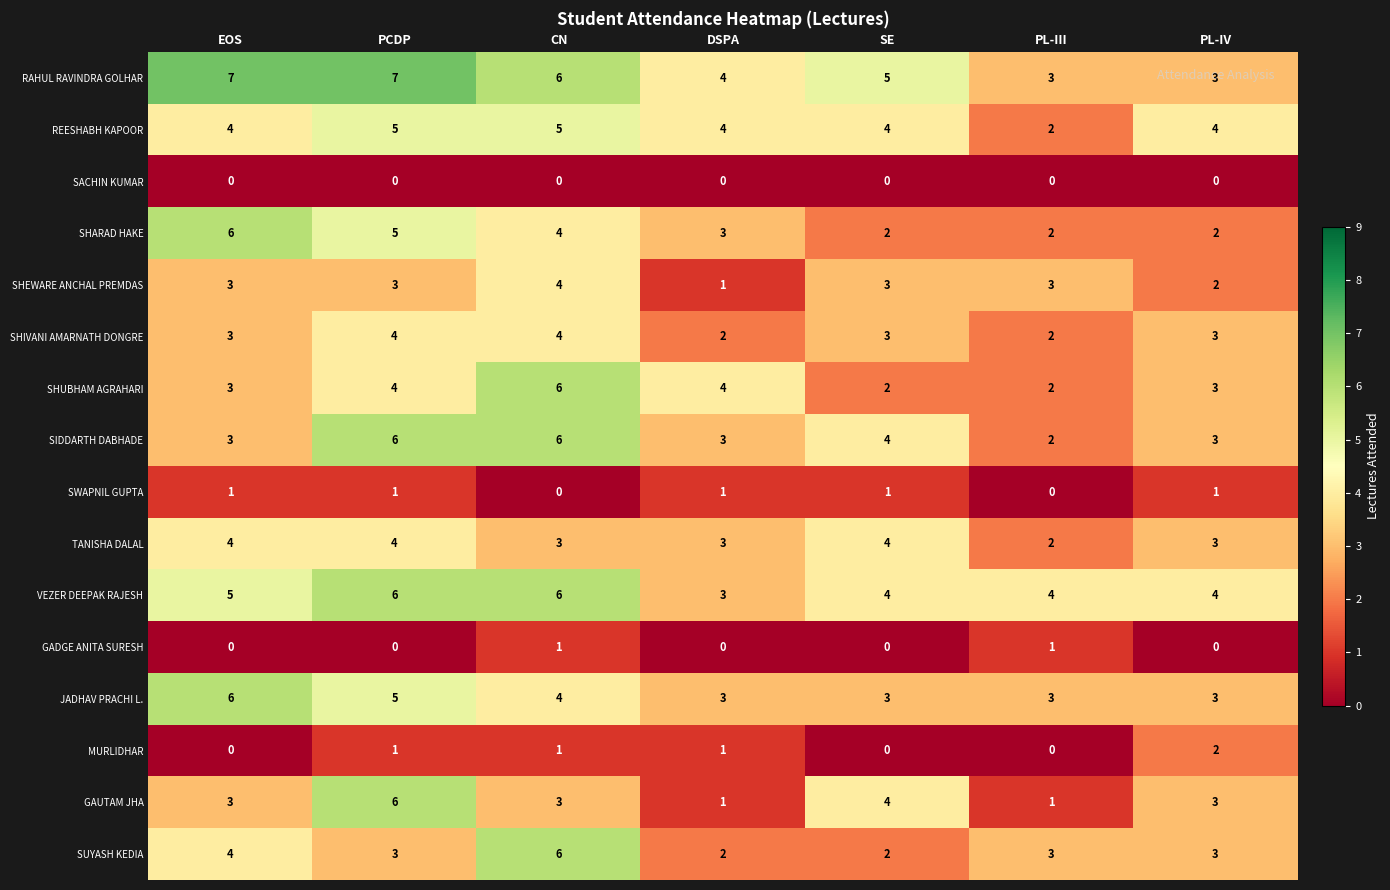

What is the difference between the SHUBHAM AGRAHARI values at PL-IV and CN?

3